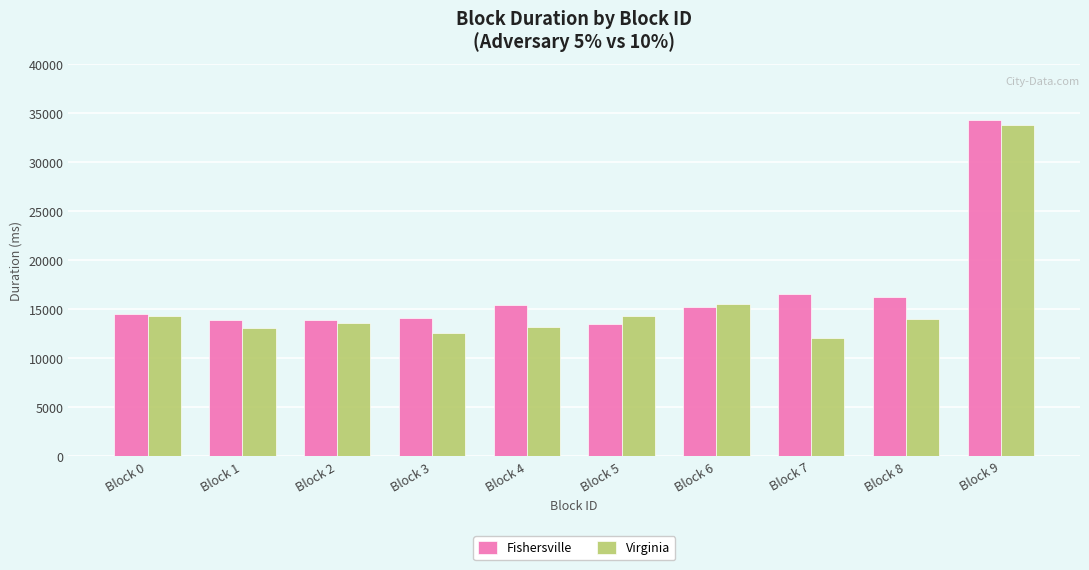

How many series are shown in this chart?

2